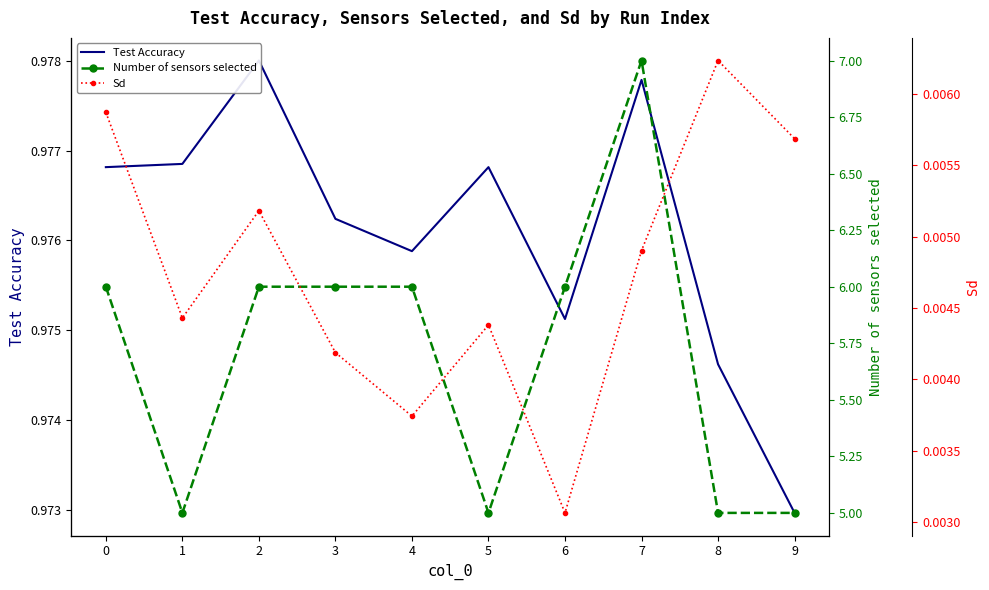

At which category does the chart reach its peak across all series?

7